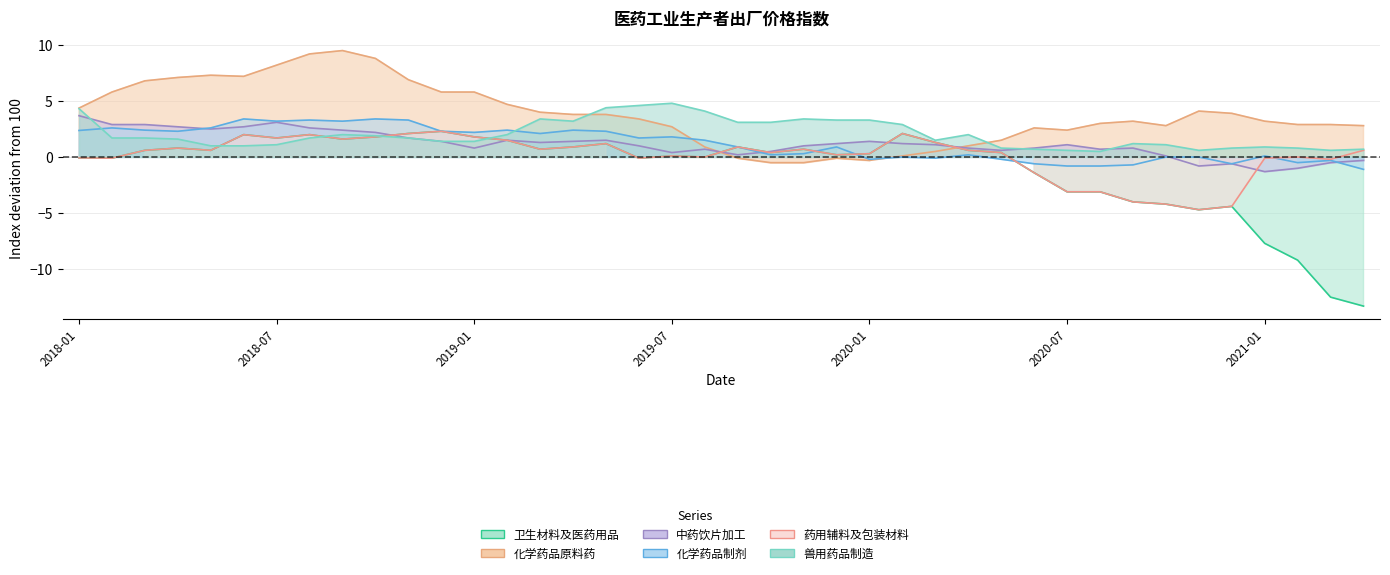

Does the chart have visible grid lines?

Yes